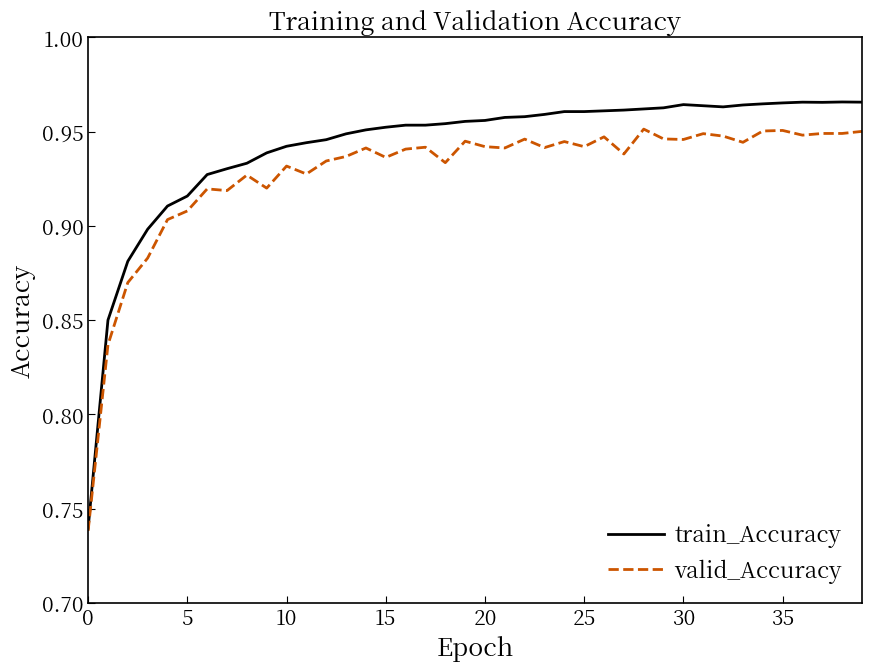

Rank the series by their maximum value, from highest to lowest.

train_Accuracy, valid_Accuracy